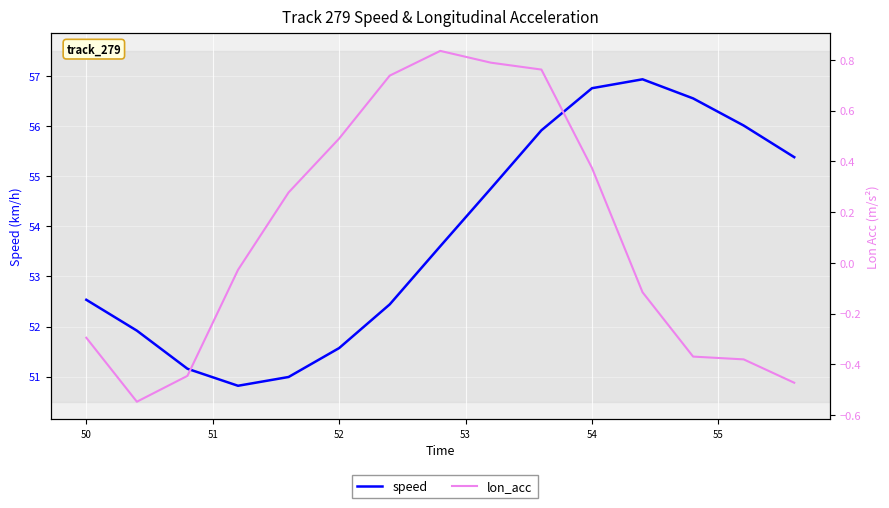

How many lines are shown in the chart?

2